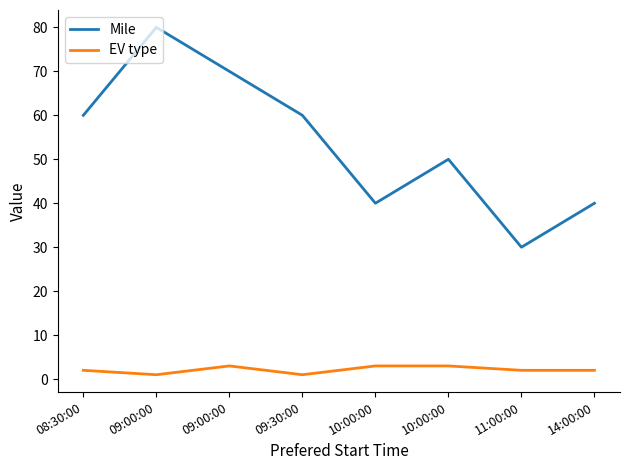

How many lines are shown in the chart?

2